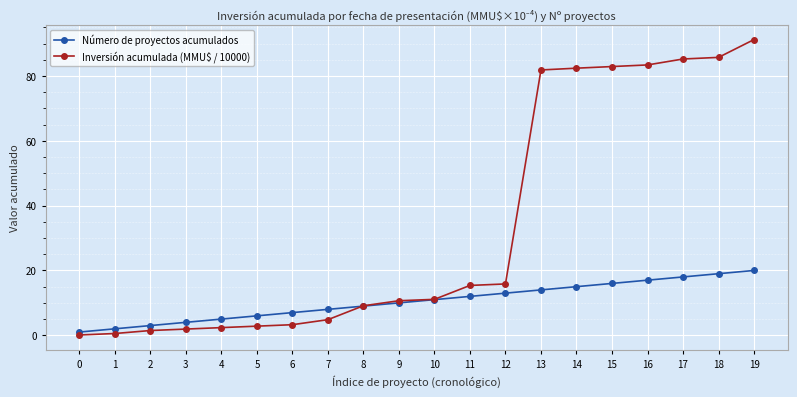

Is the value of Número de proyectos acumulados at 6 greater than the value of Inversión acumulada (MMU$ / 10000) at 8?

No